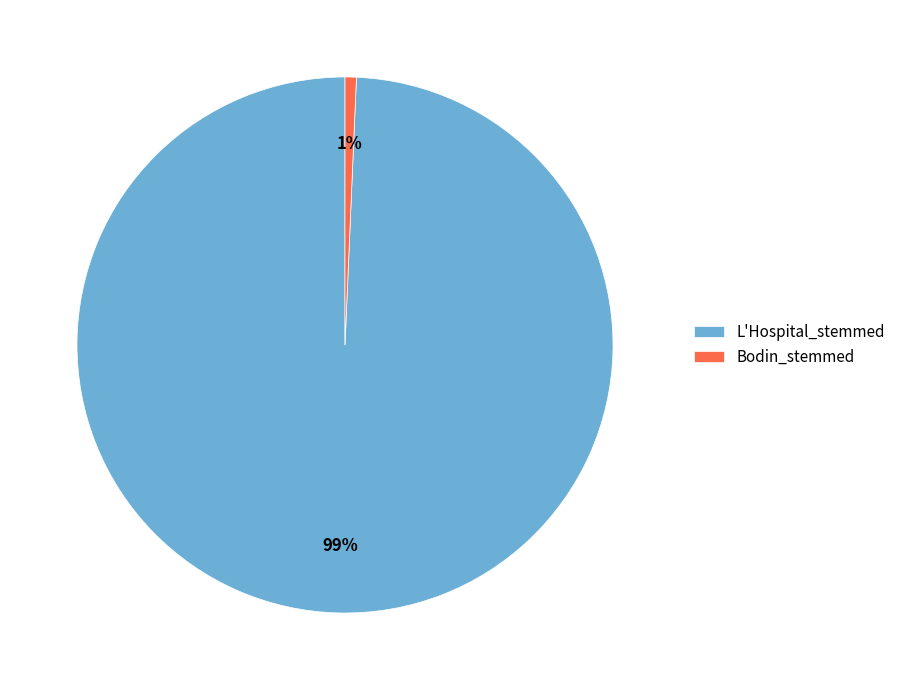

To the nearest percent, what percentage of the pie is L'Hospital_stemmed?

99%